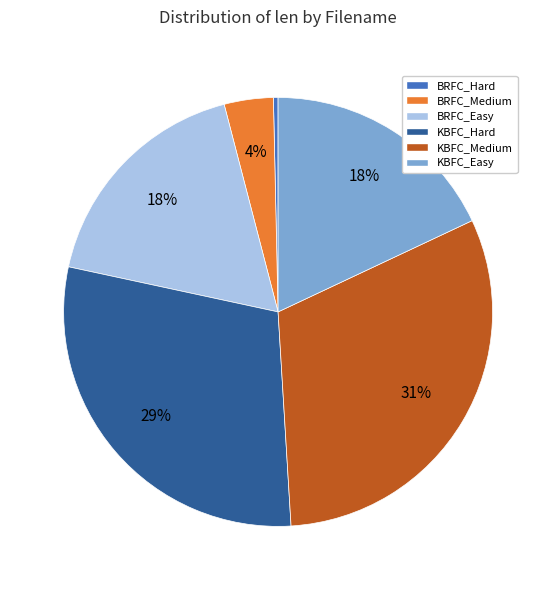

How many slices are in this pie chart?

6